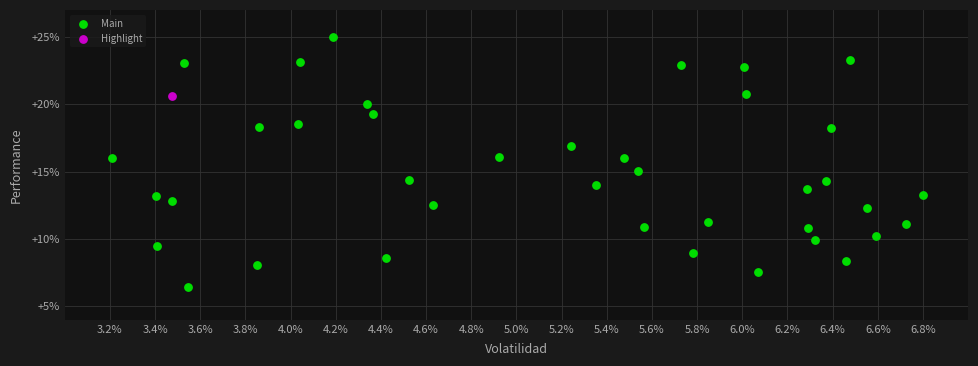

What are all the series names shown in the legend?

Main, Highlight